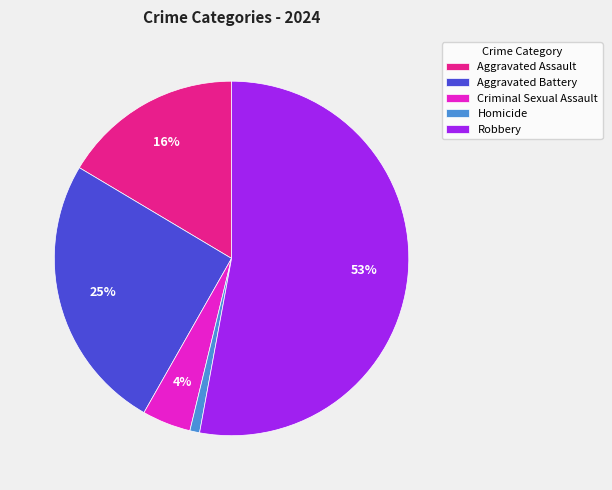

The Aggravated Battery slice represents 25% of the pie. True or false?

True